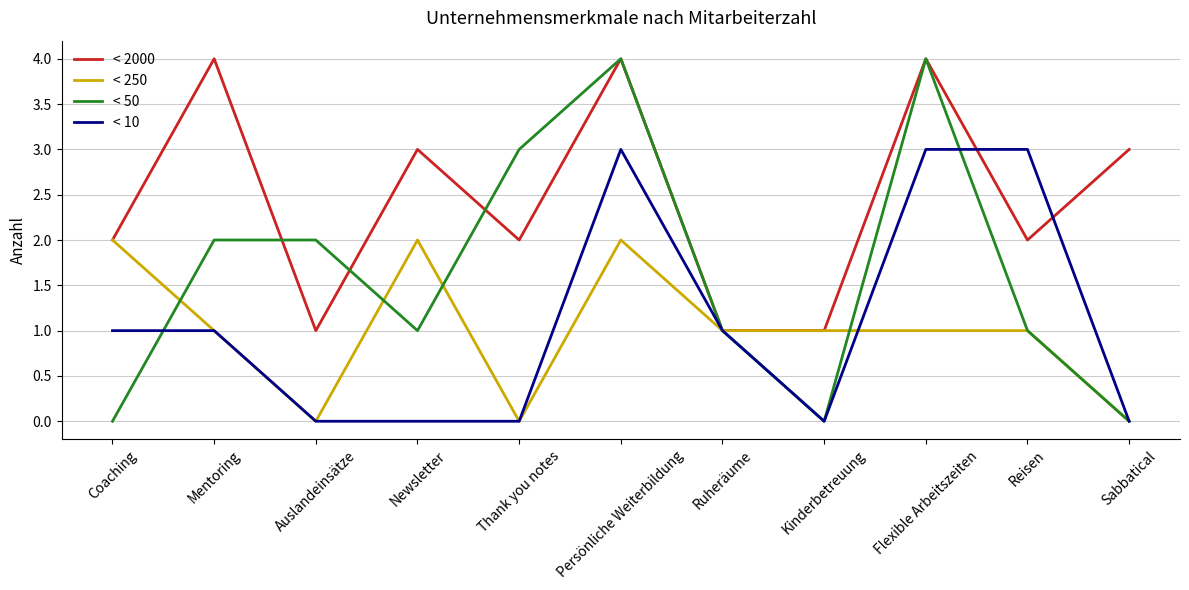

What is the highest value of the < 10 series?

3